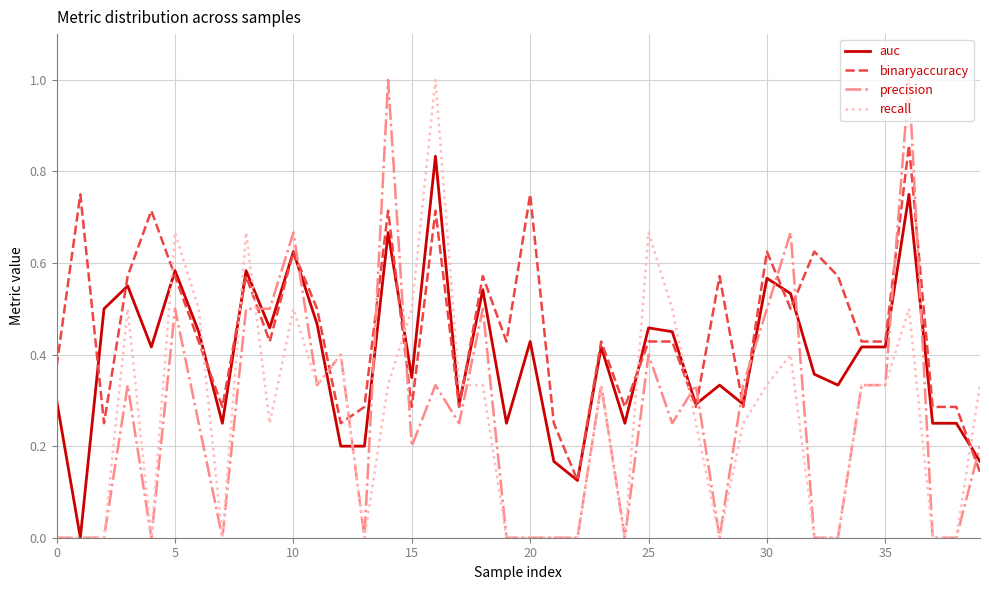

Which series has the largest total across all categories?

binaryaccuracy